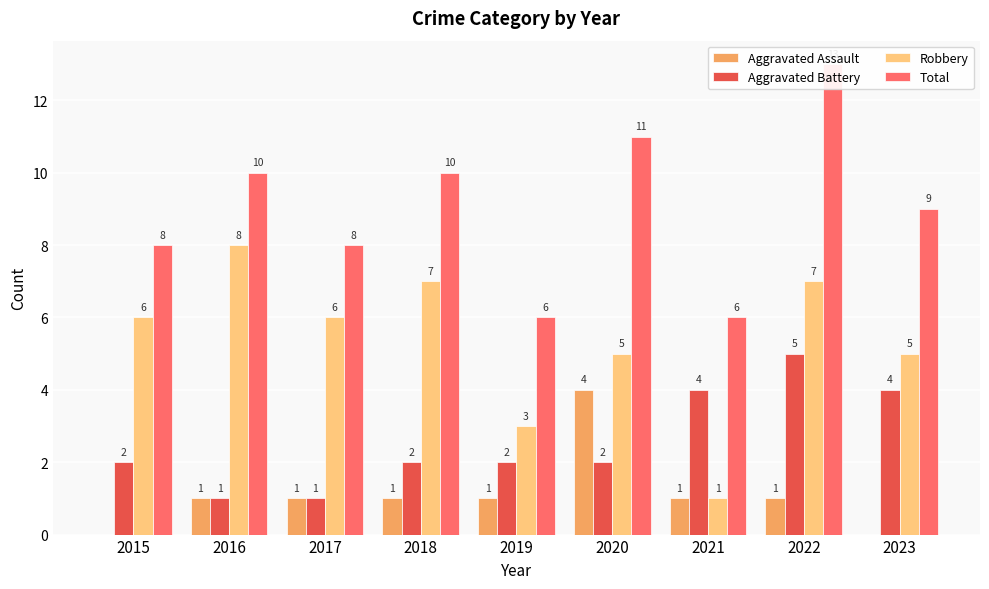

At which category does the chart reach its peak across all series?

2022